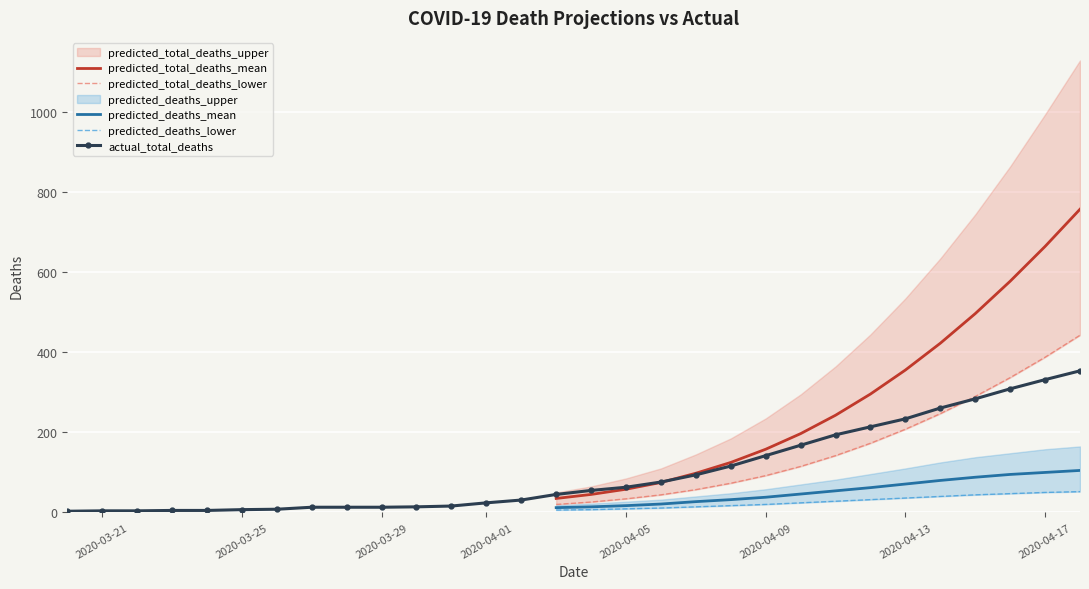

What is the highest value of the actual_total_deaths series?

354